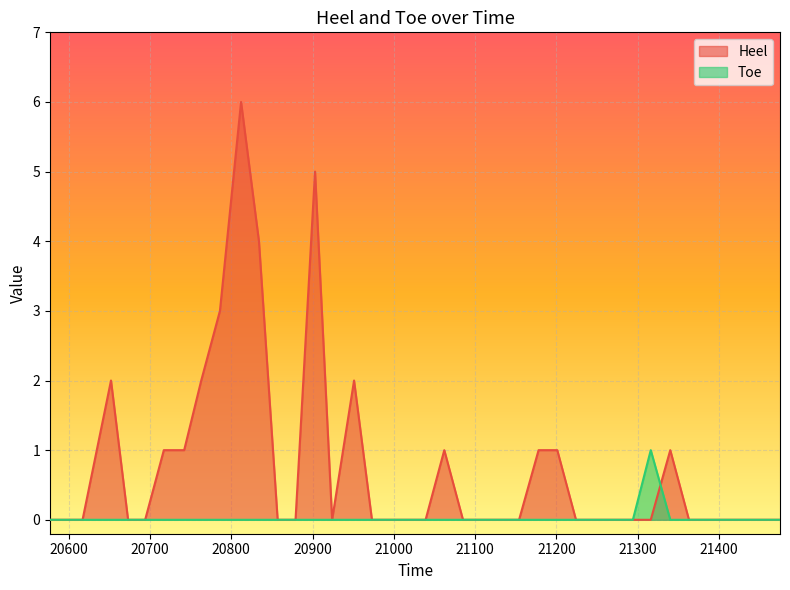

Which has a higher value, 21270 or 21154?

21270